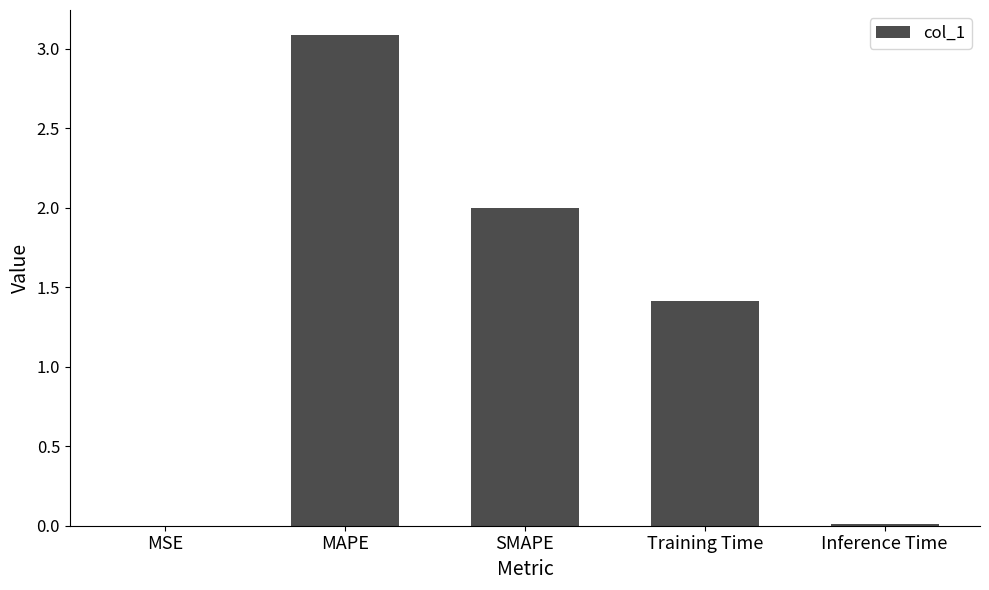

What value does the data have at SMAPE?

2.0